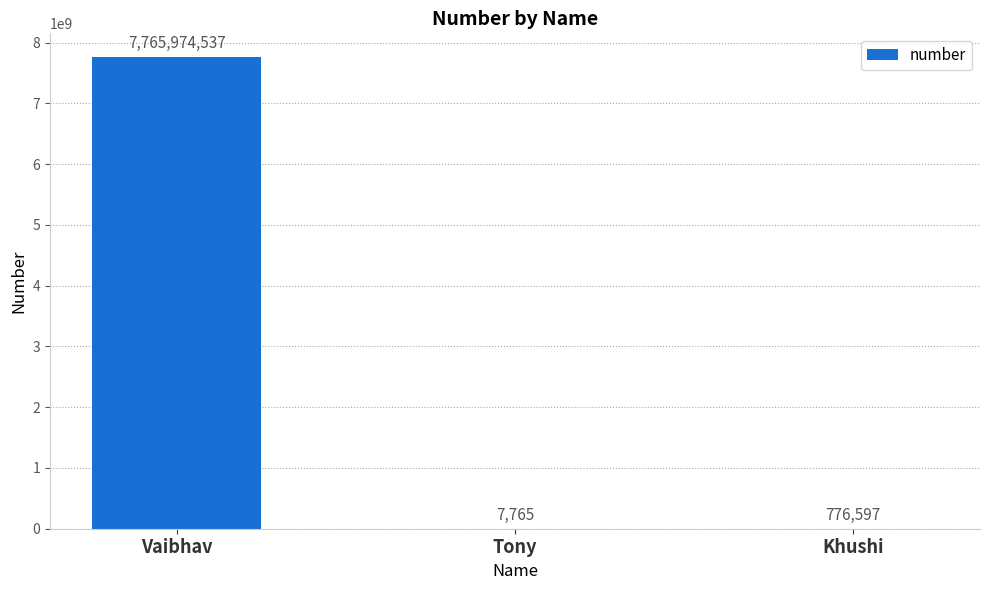

Which category has the highest value across all series?

Vaibhav